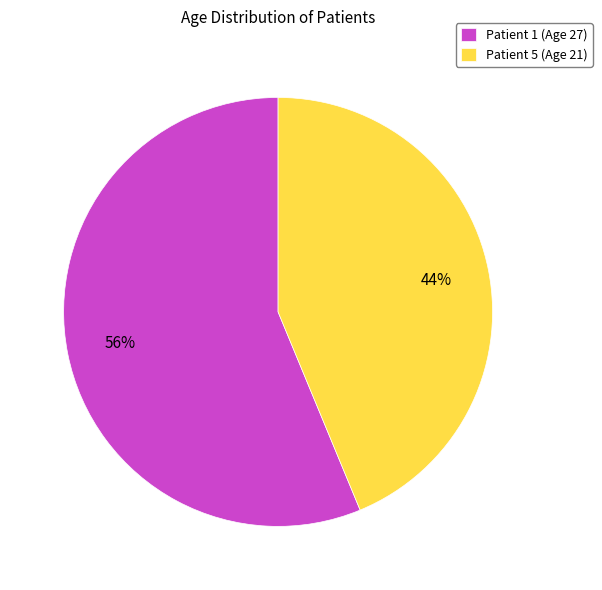

To the nearest percent, what is the combined percentage of Patient 5 (Age 21) and Patient 1 (Age 27)?

100%